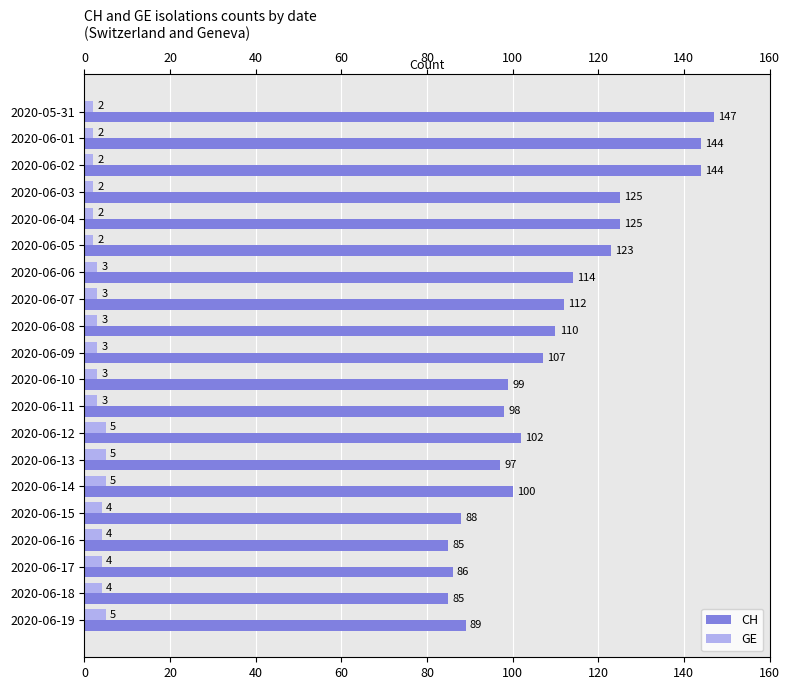

What is the value of the GE bar at the 18th from the left?

4